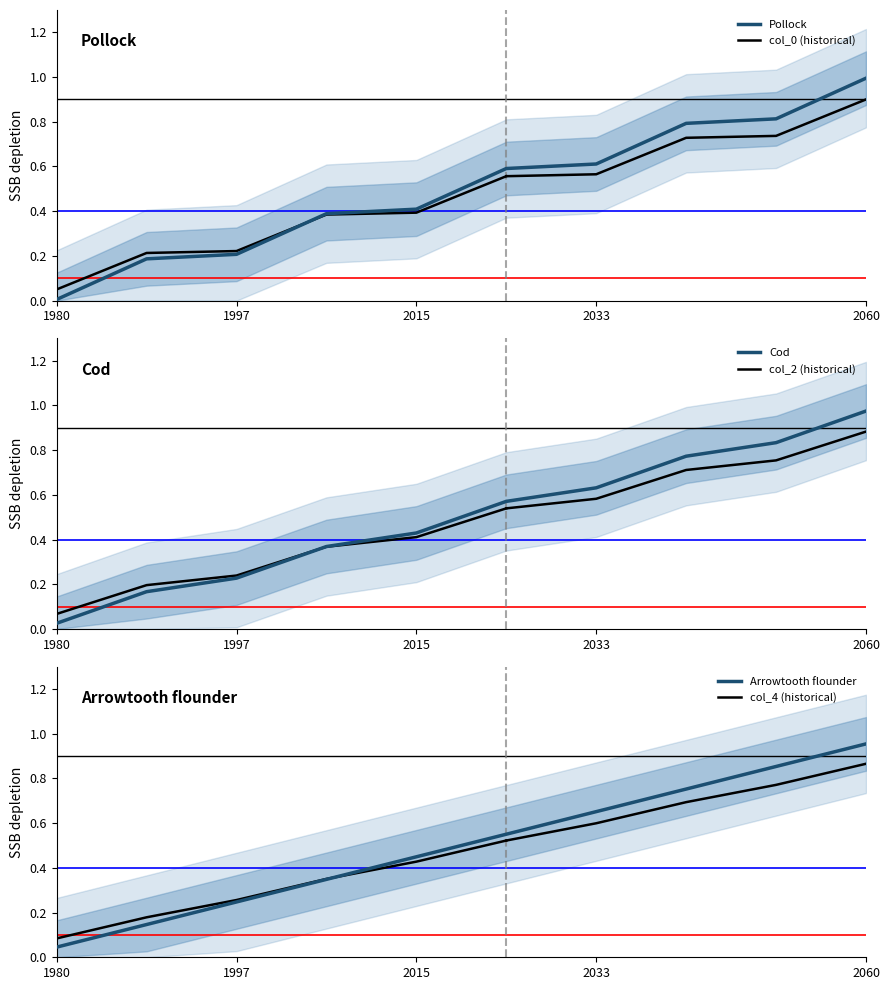

True or false: Pollock has a value of 1.0 at 2060.

True